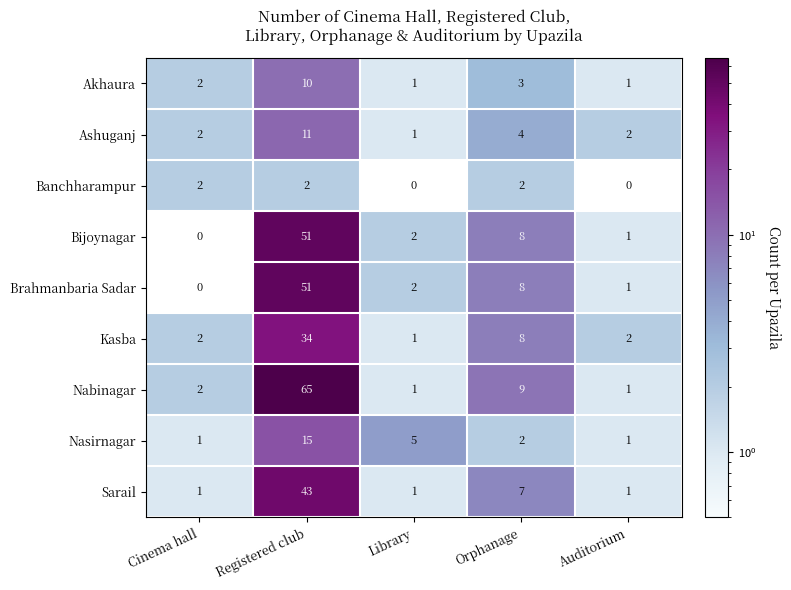

List the labels in order of Bijoynagar value, largest first.

Registered club, Orphanage, Library, Auditorium, Cinema hall